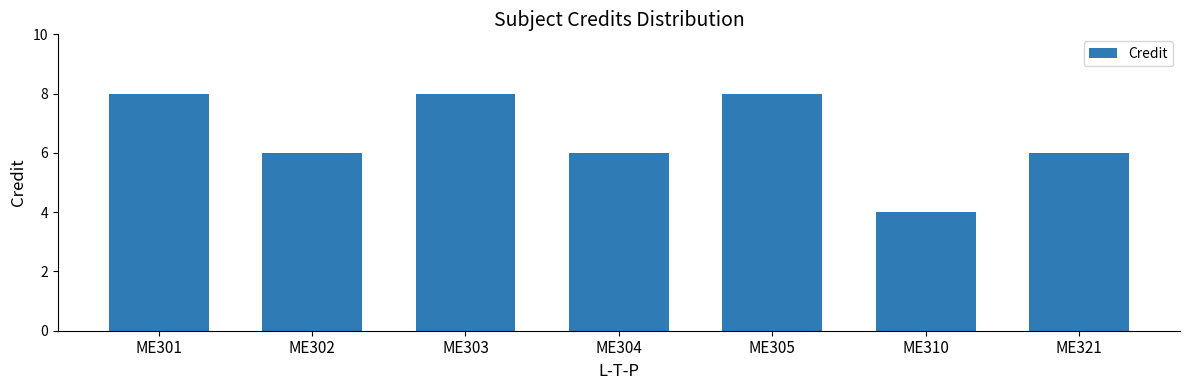

What is the value of the 6th bar from the left?

4